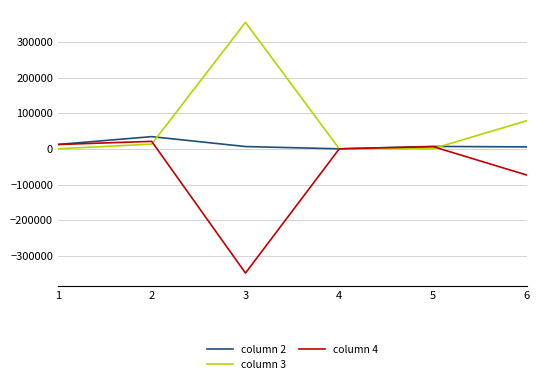

What is the sum of the column 4 values at 2 and 1?

33167